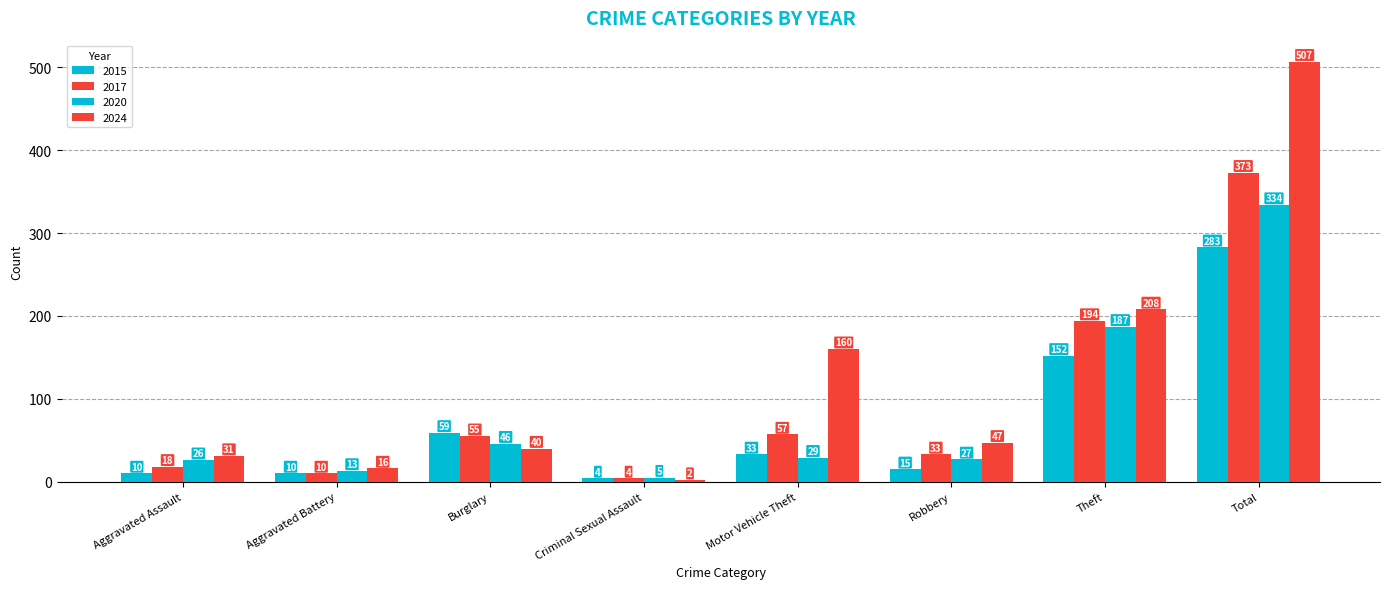

How many bars are there in total?

32